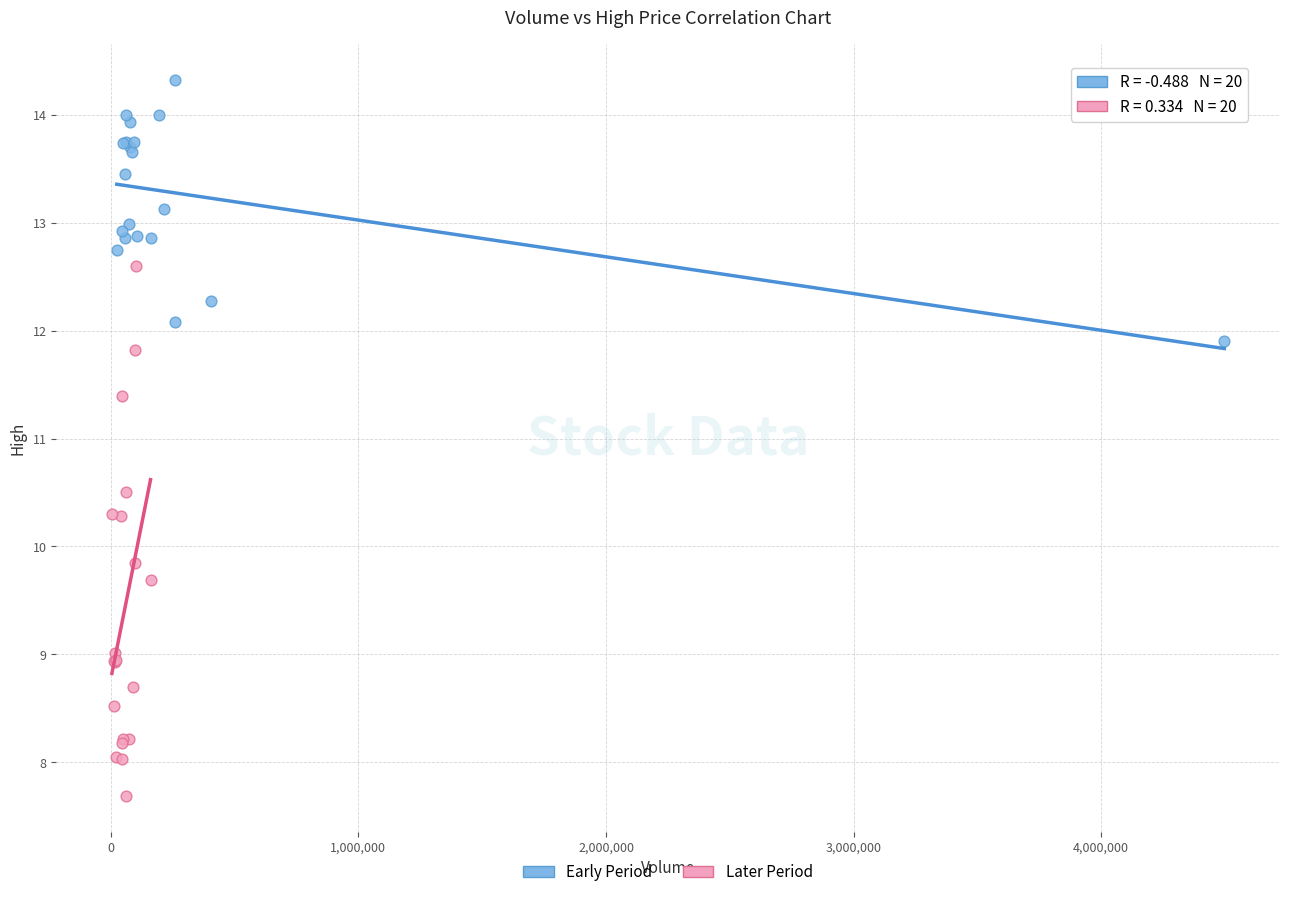

Which series reaches the maximum Y coordinate?

Early Period